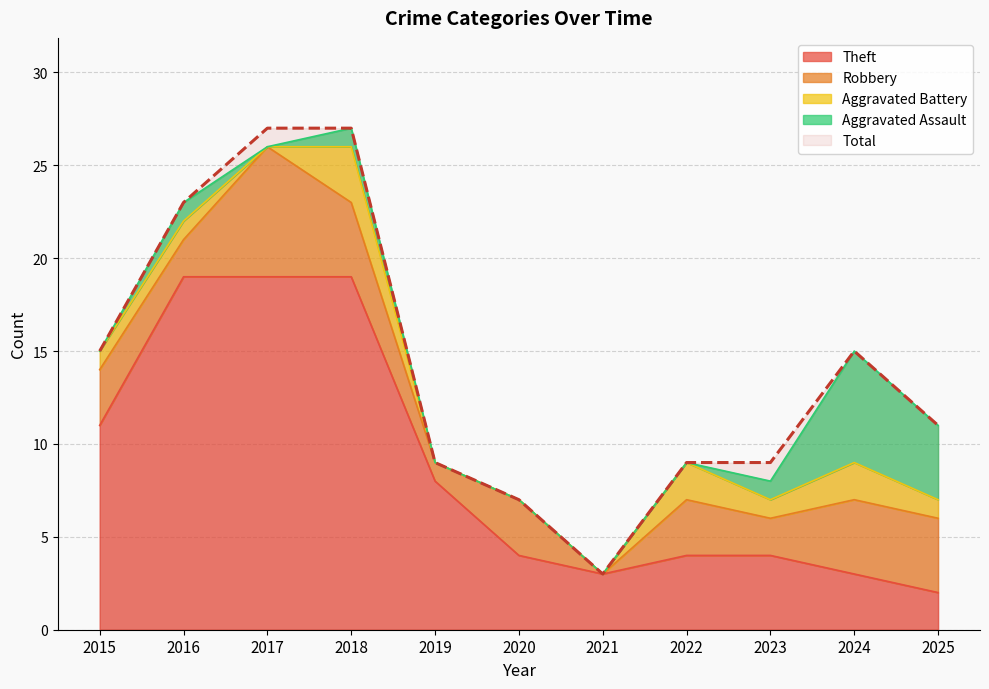

The value of Aggravated Battery at 2023 is 1. True or false?

True